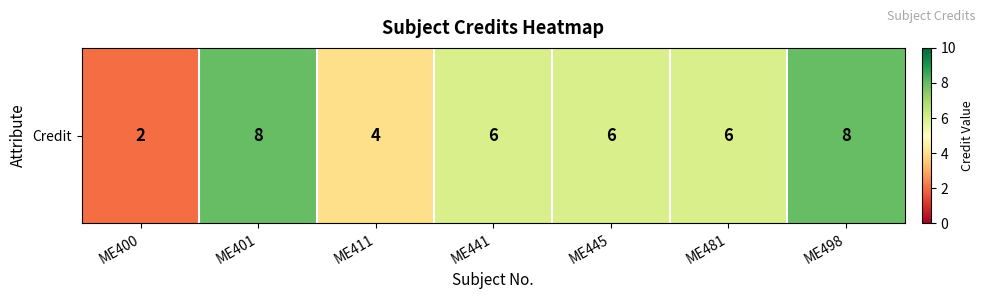

List the labels in order of value, largest first.

ME401, ME498, ME441, ME445, ME481, ME411, ME400